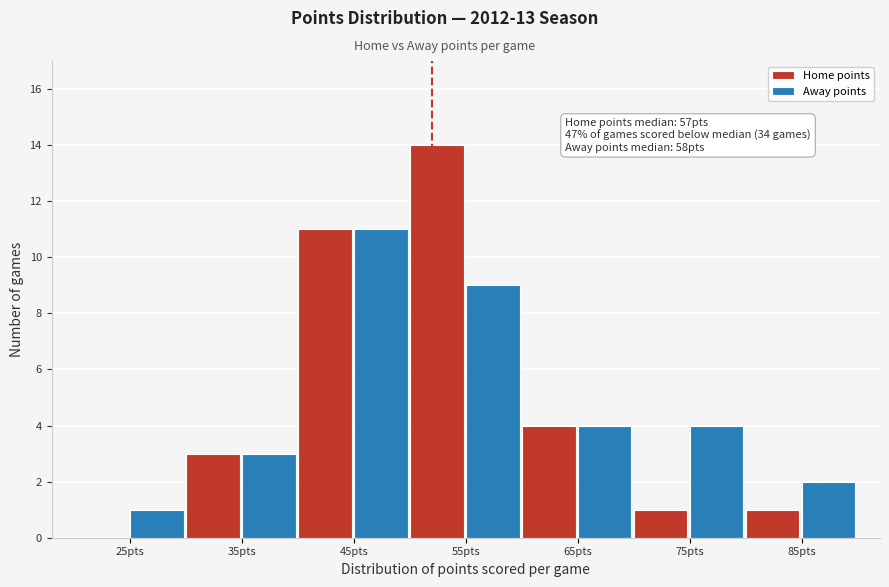

Reading right to left, transcribe all the data shown in this chart.

Home points: 85pts=1	75pts=1	65pts=4	55pts=14	45pts=11	35pts=3	25pts=0
Away points: 85pts=2	75pts=4	65pts=4	55pts=9	45pts=11	35pts=3	25pts=1